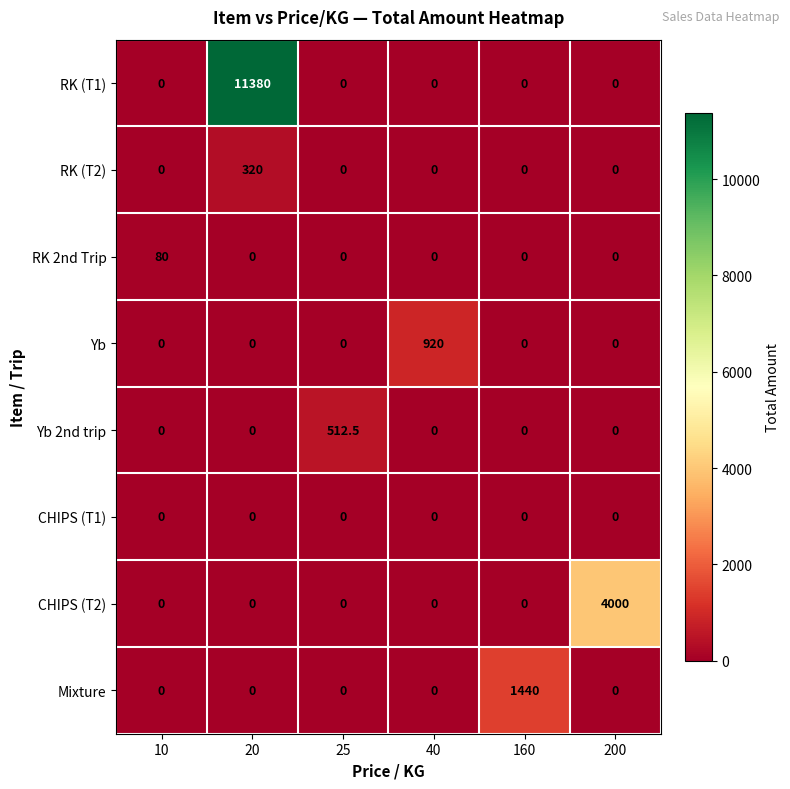

What is the spread (max minus min) of values at 20?

11380.0